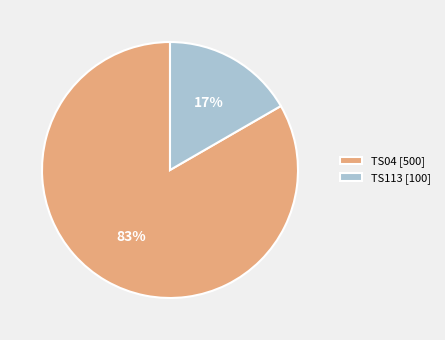

True or false: TS113 accounts for 4% of the total.

False